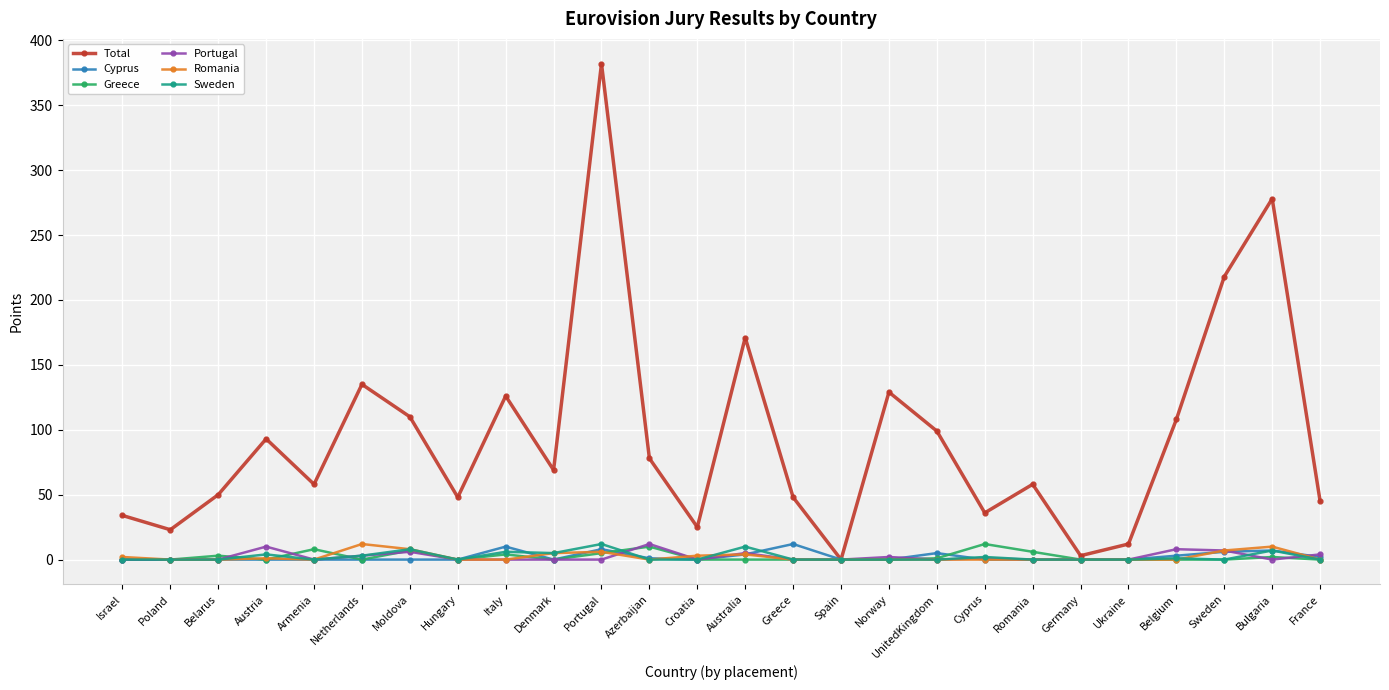

What is the difference between the maximum and second lowest values in the Greece series?

12